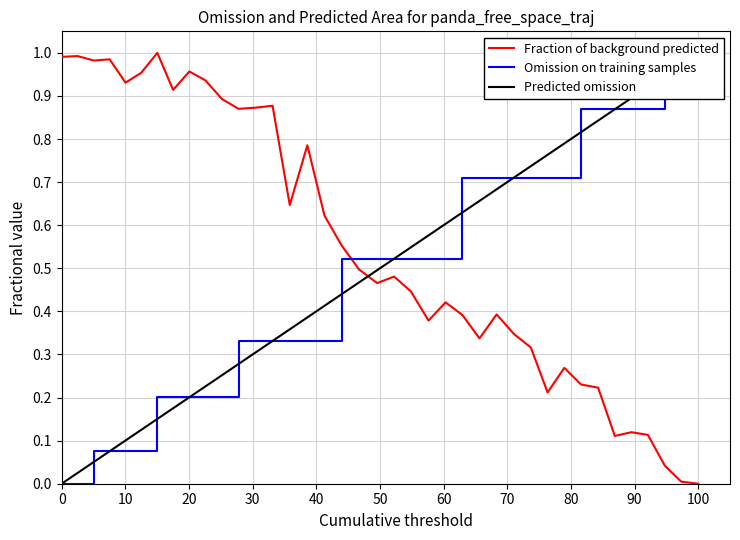

Rank the series by their maximum value, from lowest to highest.

Fraction of background predicted, Omission on training samples, Predicted omission